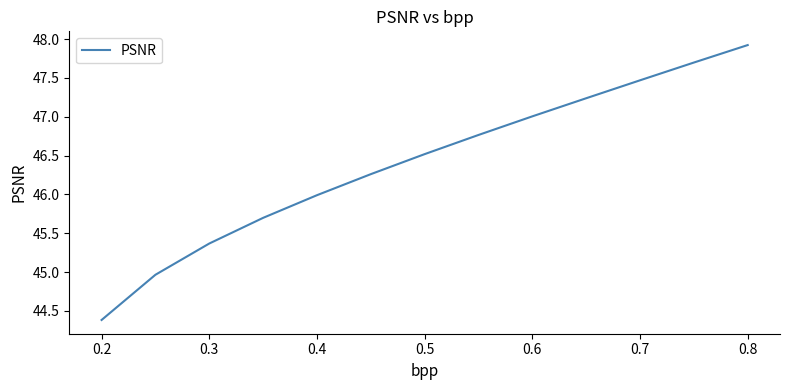

What is the difference between the maximum and minimum values?

3.5